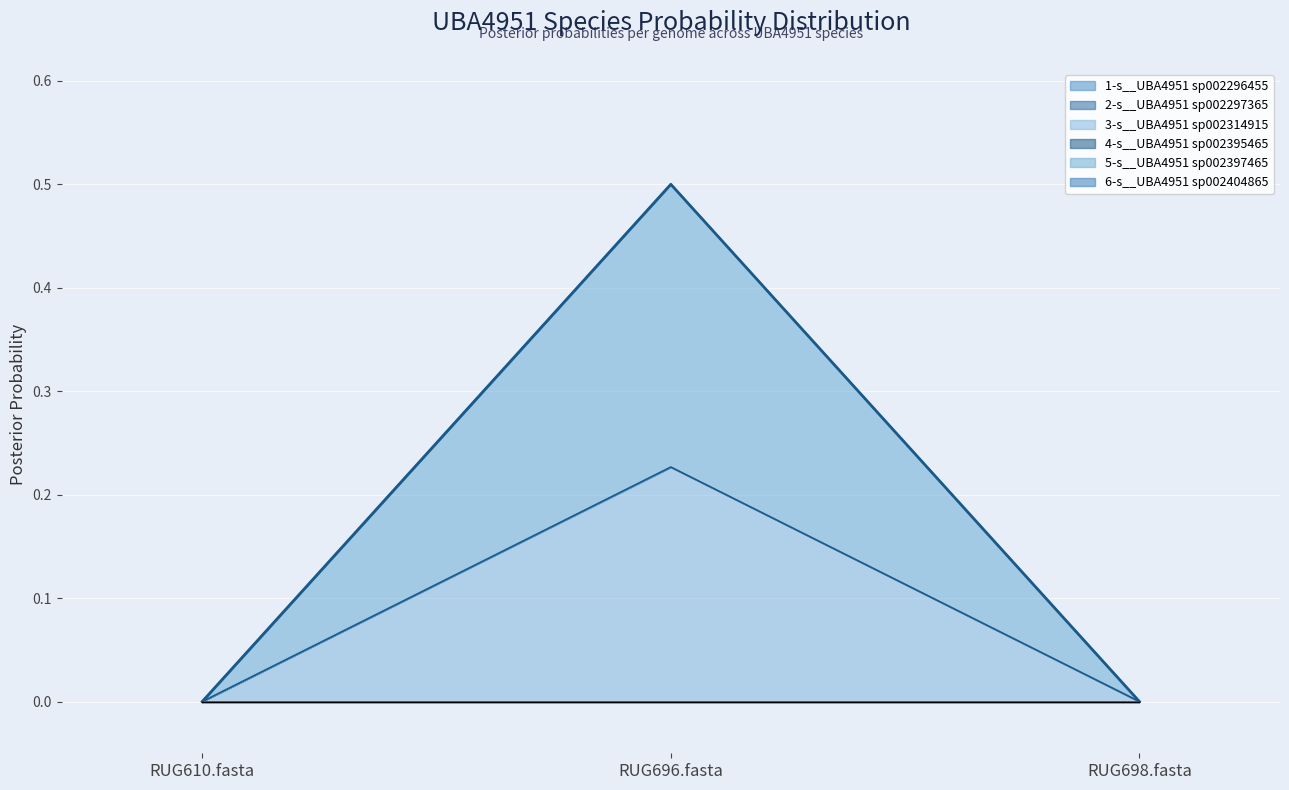

Where is 4-s__UBA4951 sp002395465 nearest to the value 0?

RUG698.fasta